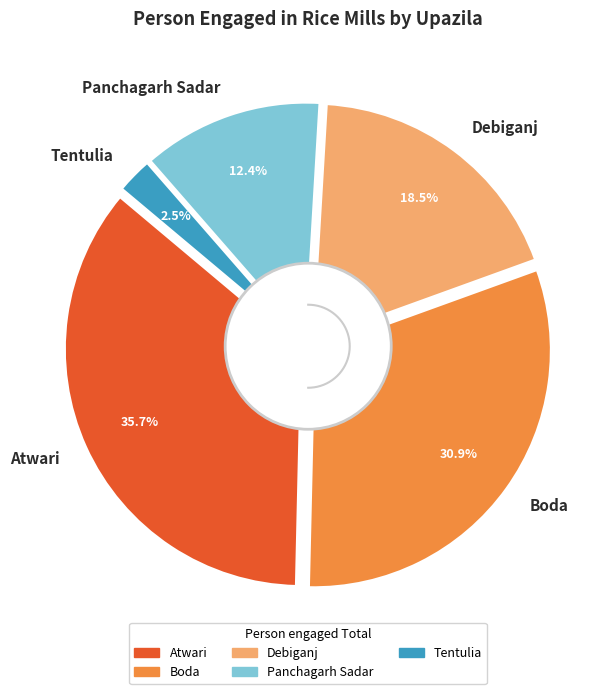

Count the number of slices in the pie.

5